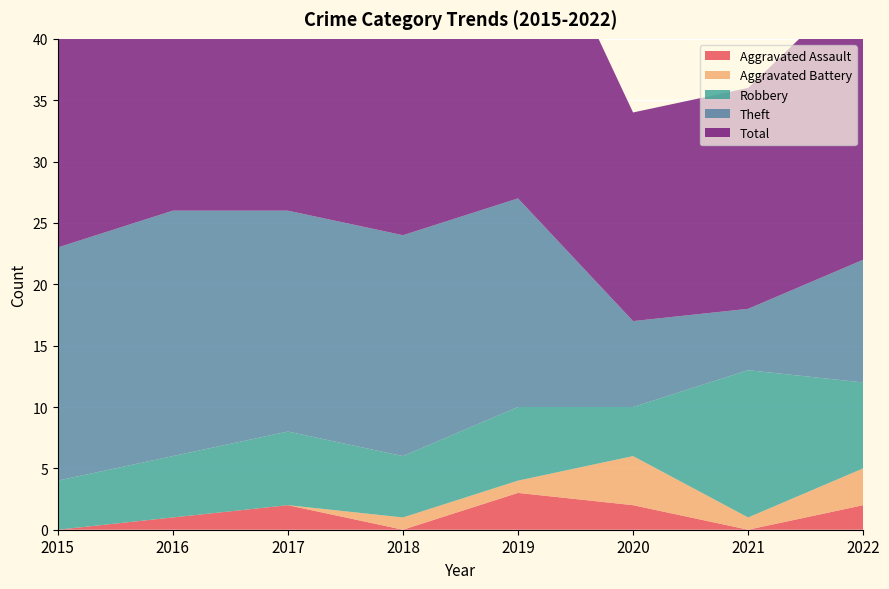

Reading right to left, transcribe all the data shown in this chart.

Aggravated Assault: 2022=2	2021=0	2020=2	2019=3	2018=0	2017=2	2016=1	2015=0
Aggravated Battery: 2022=3	2021=1	2020=4	2019=1	2018=1	2017=0	2016=0	2015=0
Robbery: 2022=7	2021=12	2020=4	2019=6	2018=5	2017=6	2016=5	2015=4
Theft: 2022=10	2021=5	2020=7	2019=17	2018=18	2017=18	2016=20	2015=19
Total: 2022=23	2021=18	2020=17	2019=27	2018=24	2017=26	2016=26	2015=23